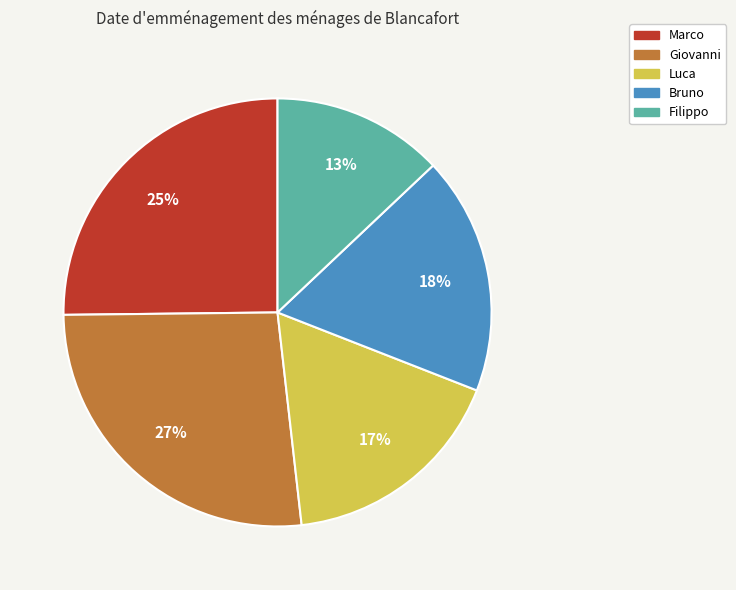

What is the smallest slice in the pie chart?

Filippo